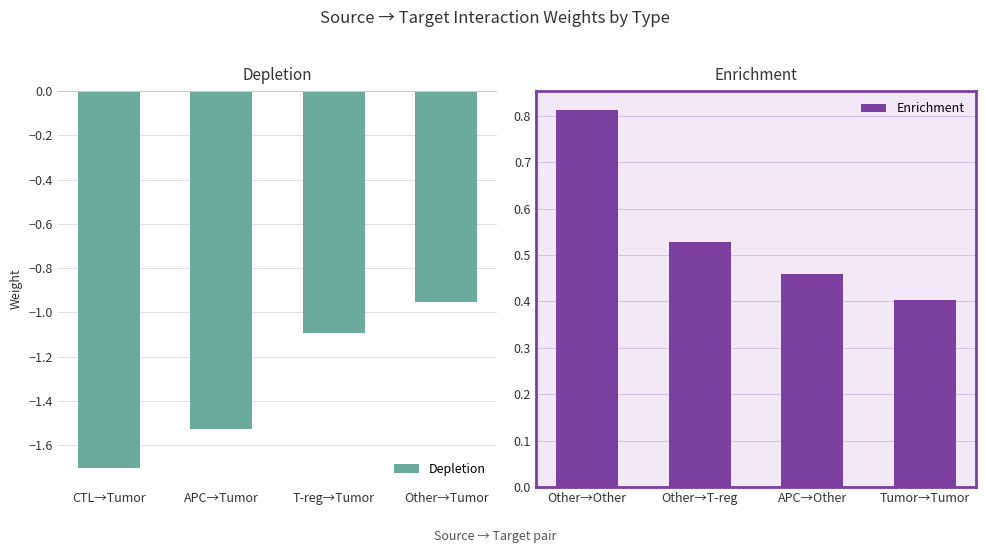

At which label is Depletion closest to -1?

Other→Tumor